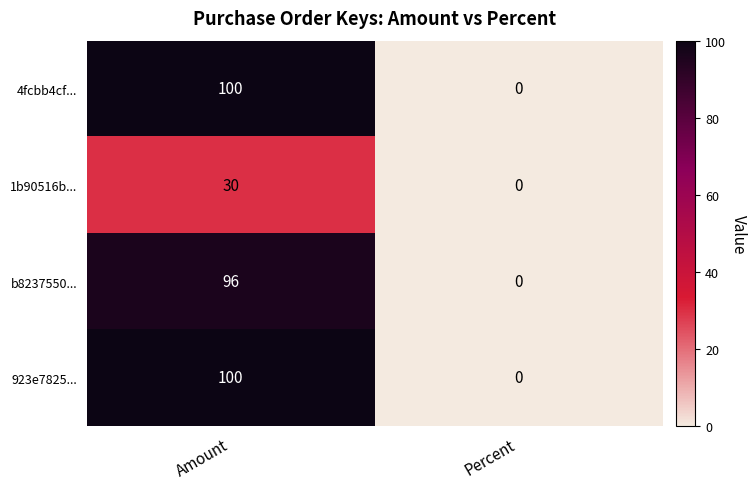

List the labels in order of 1b90516b... value, largest first.

Amount, Percent